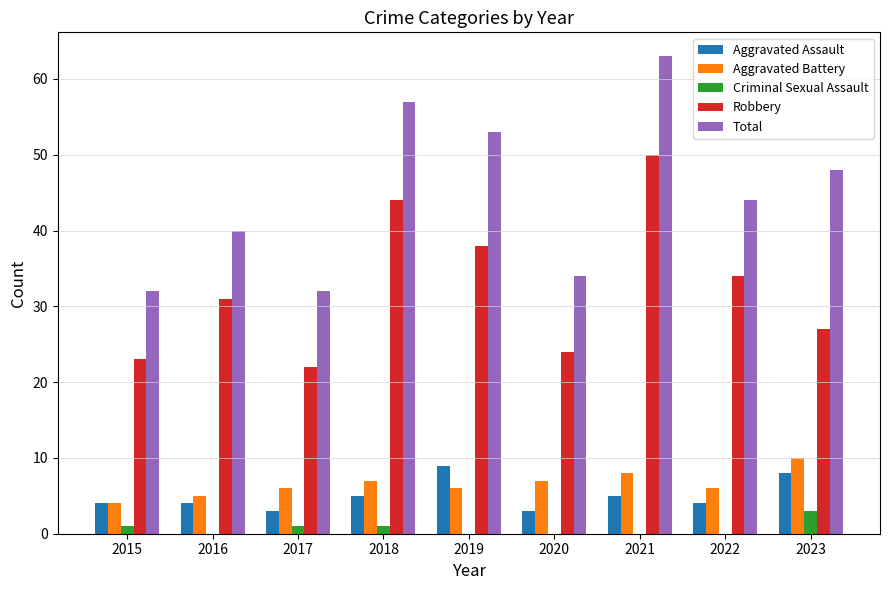

At which label is Total closest to 47?

2023